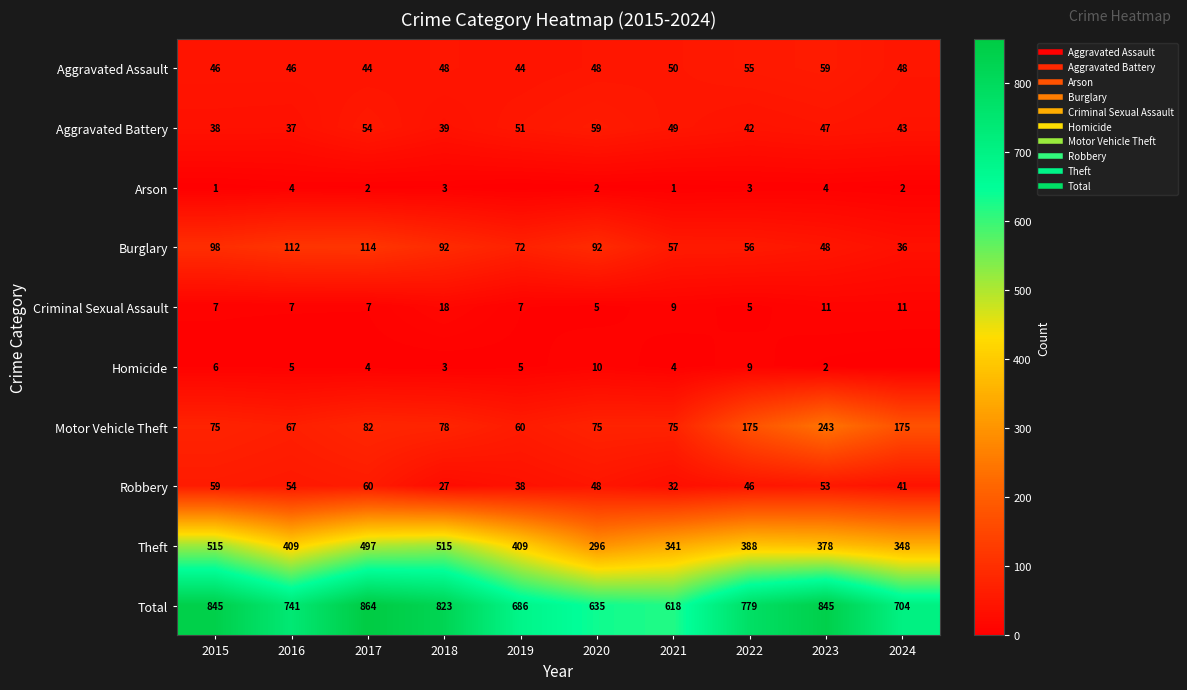

Count the number of categories in the chart.

10